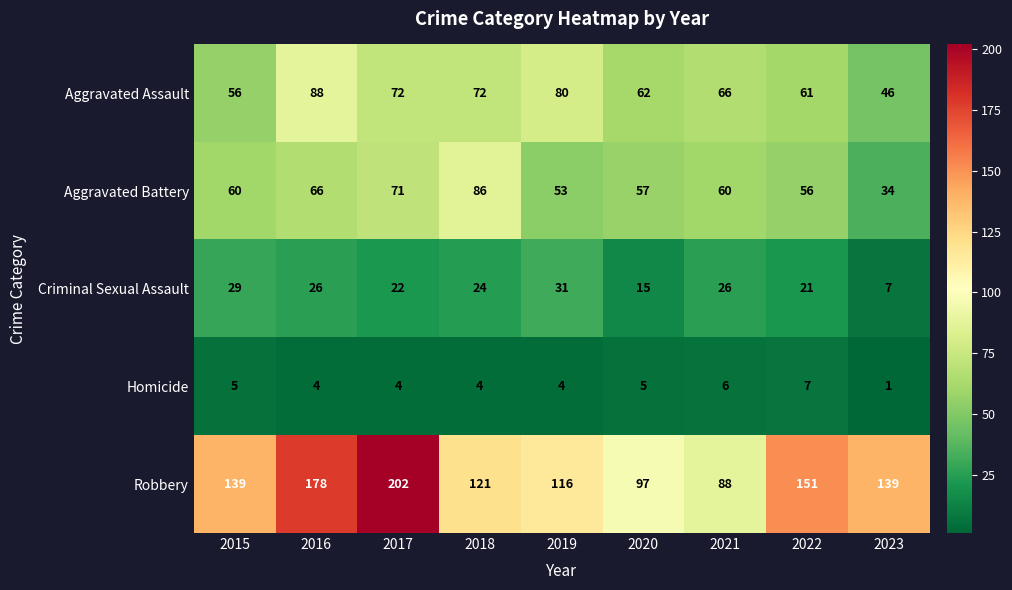

Between 2017 and 2020, which series saw the biggest shift?

Robbery